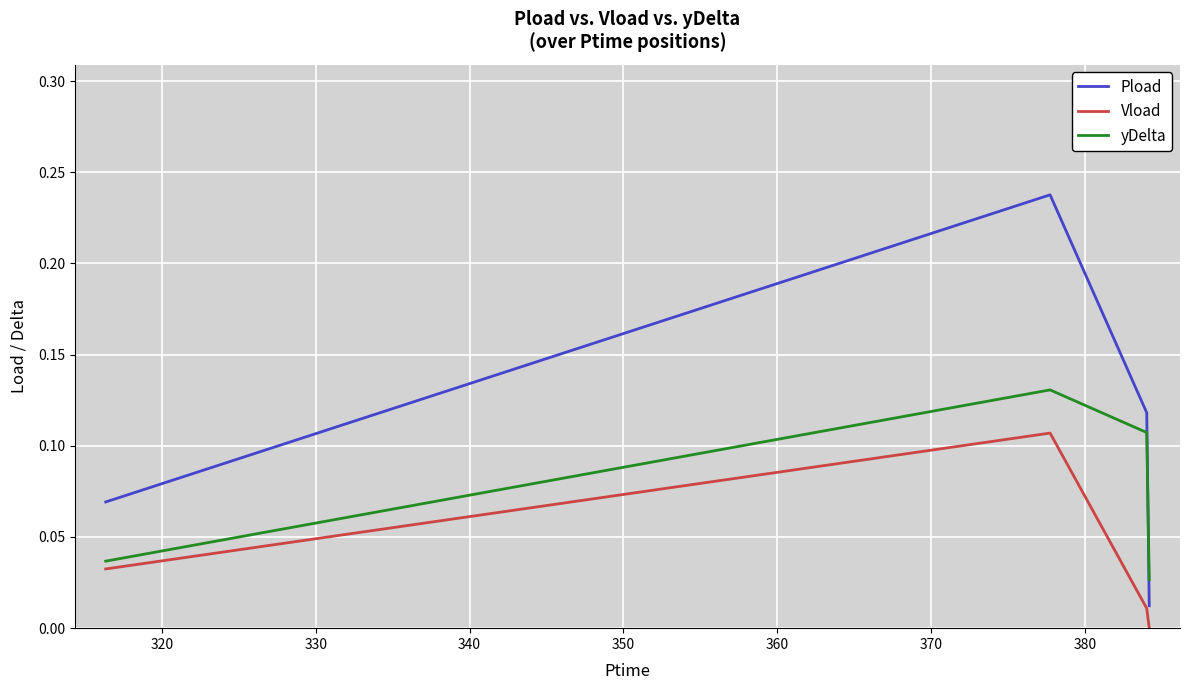

Which series has the largest range (max minus min)?

Pload